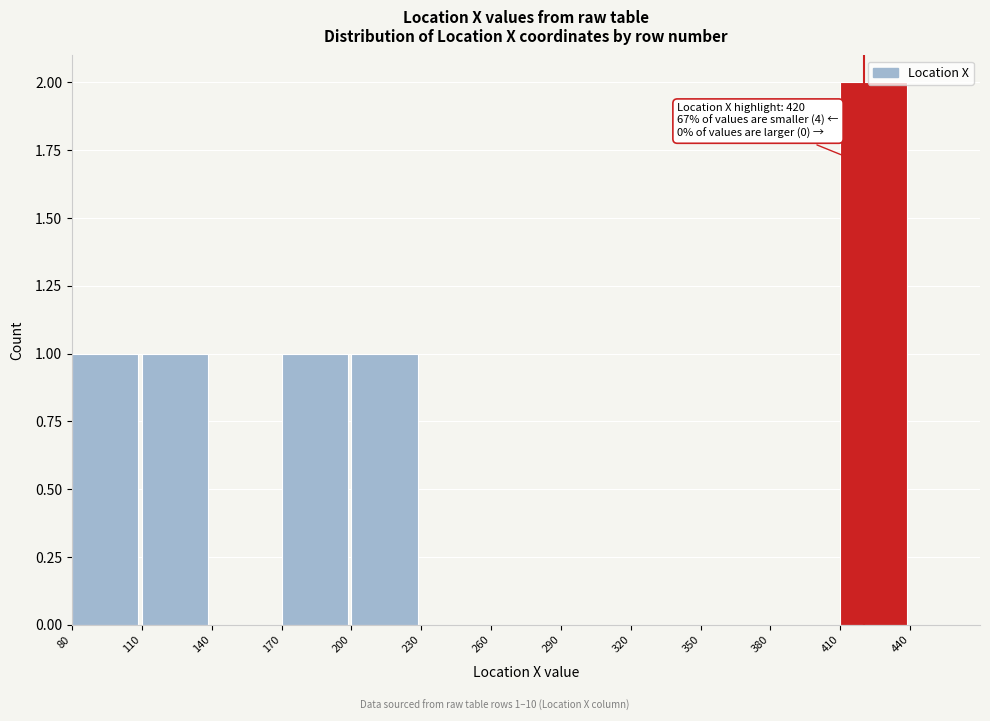

Over which range of the x-axis is the bar tallest?

410 to 440